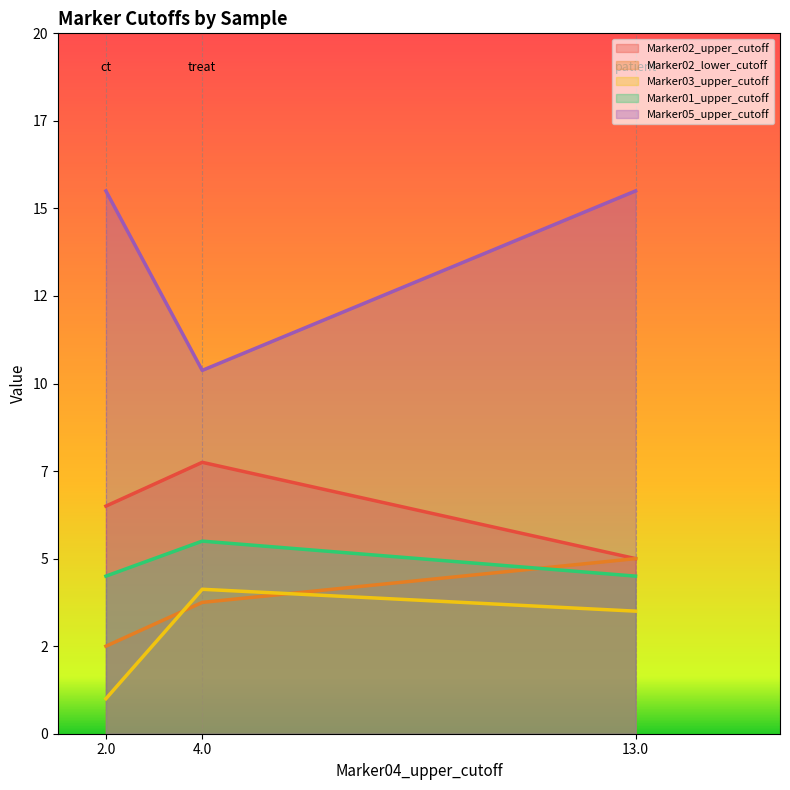

What are all the series names shown in the legend?

Marker02_upper_cutoff, Marker02_lower_cutoff, Marker03_upper_cutoff, Marker01_upper_cutoff, Marker05_upper_cutoff